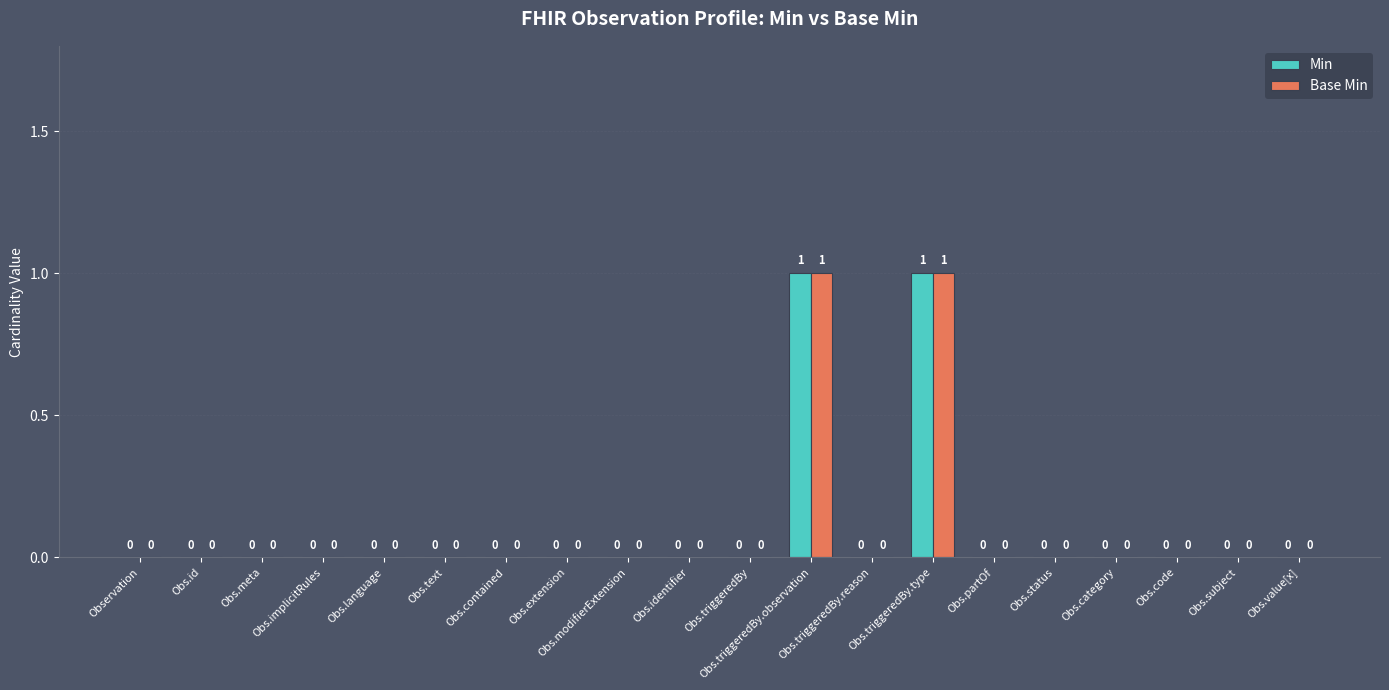

Reading right to left, list all the values displayed in this chart.

Min: Obs.value[x]=0	Obs.subject=0	Obs.code=0	Obs.category=0	Obs.status=0	Obs.partOf=0	Obs.triggeredBy.type=1	Obs.triggeredBy.reason=0	Obs.triggeredBy.observation=1	Obs.triggeredBy=0	Obs.identifier=0	Obs.modifierExtension=0	Obs.extension=0	Obs.contained=0	Obs.text=0	Obs.language=0	Obs.implicitRules=0	Obs.meta=0	Obs.id=0	Observation=0
Base Min: Obs.value[x]=0	Obs.subject=0	Obs.code=0	Obs.category=0	Obs.status=0	Obs.partOf=0	Obs.triggeredBy.type=1	Obs.triggeredBy.reason=0	Obs.triggeredBy.observation=1	Obs.triggeredBy=0	Obs.identifier=0	Obs.modifierExtension=0	Obs.extension=0	Obs.contained=0	Obs.text=0	Obs.language=0	Obs.implicitRules=0	Obs.meta=0	Obs.id=0	Observation=0